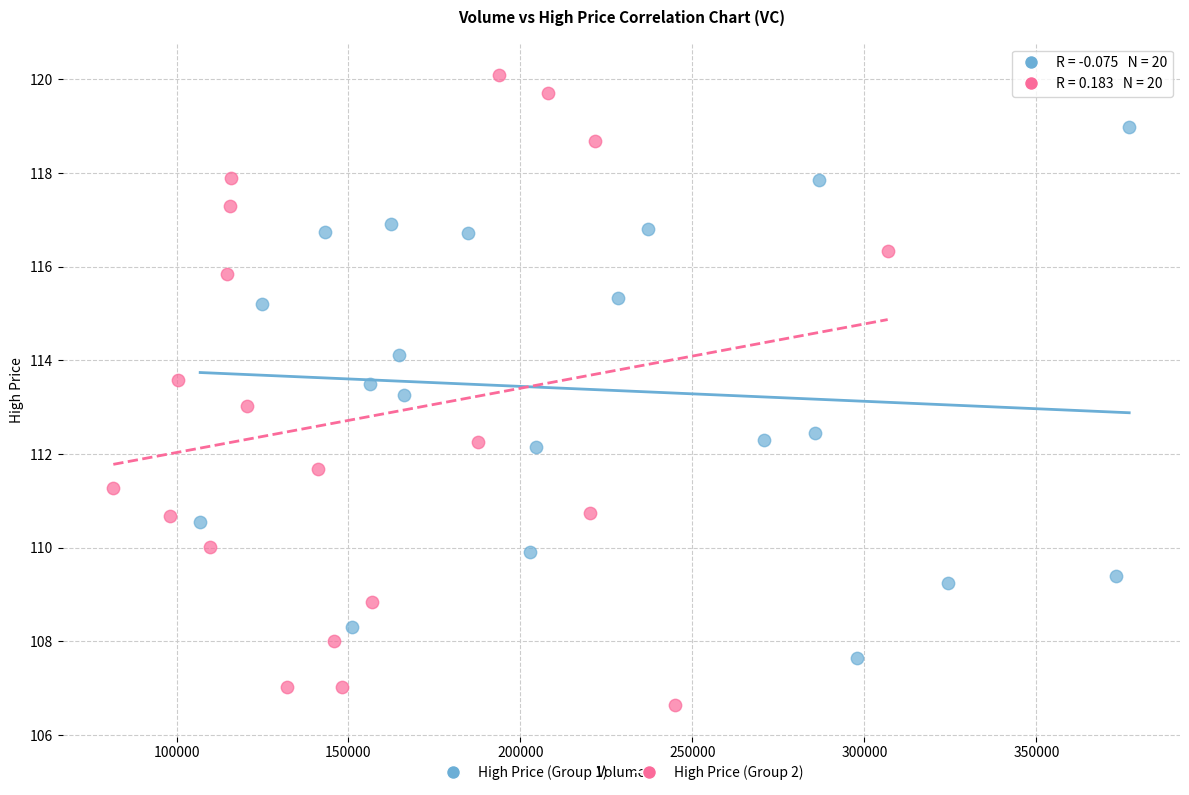

Which series contains the lowest Y value?

High Price (Group 2)